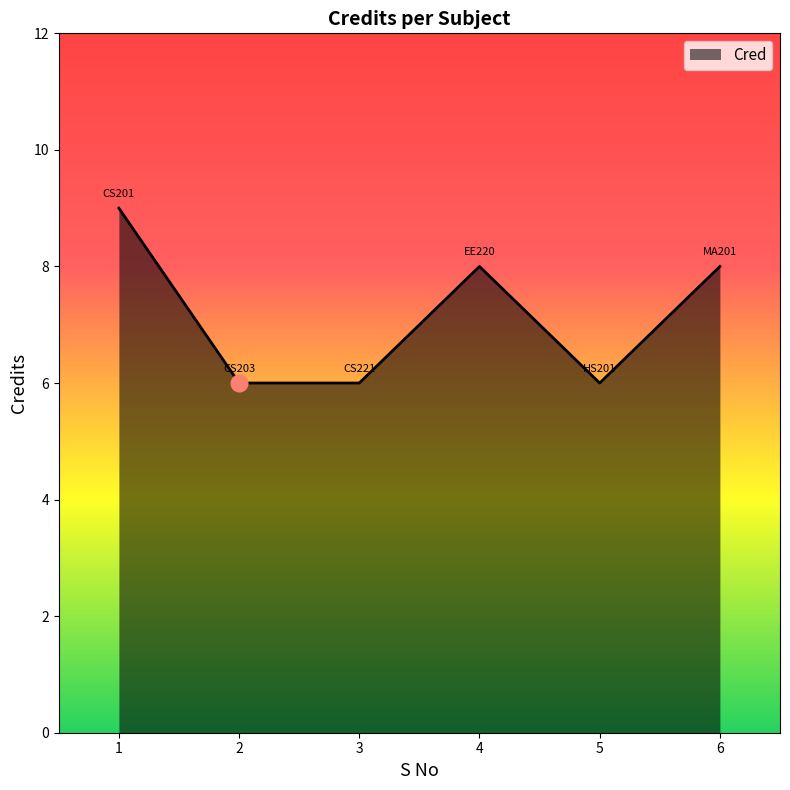

What is the difference between the values at 1 and 5?

3